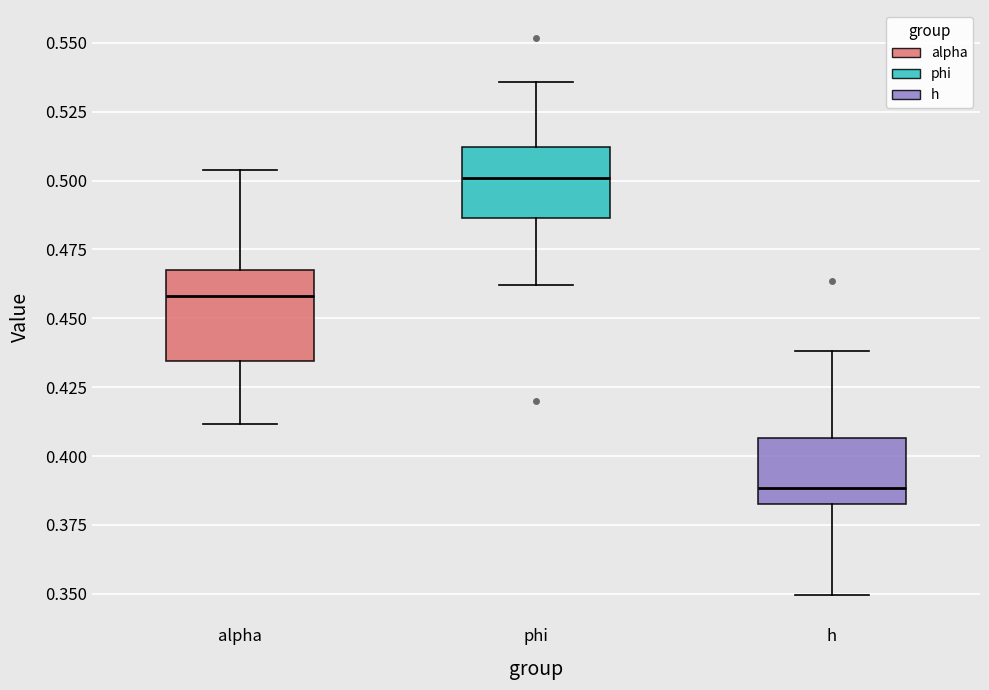

Which box's median line is the highest?

phi